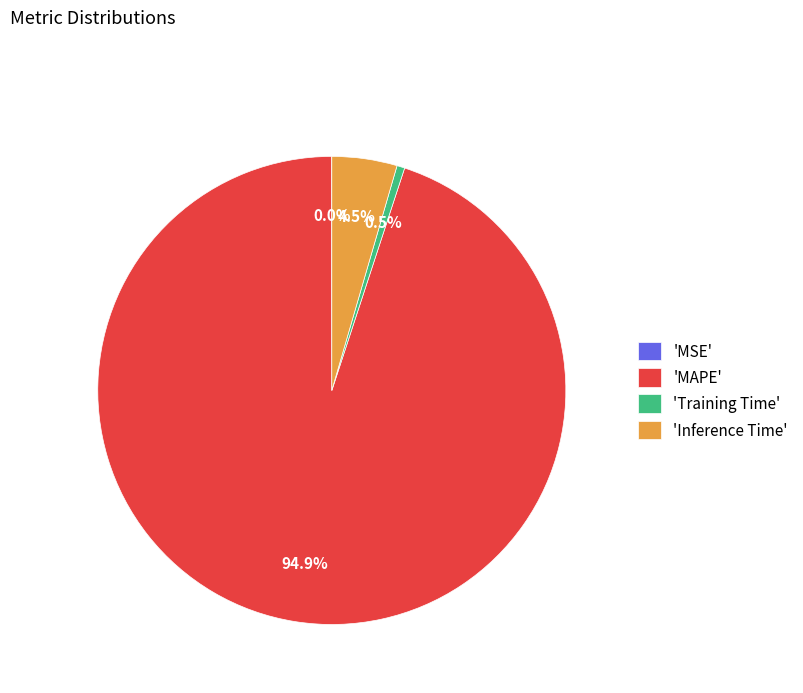

Which slice is the largest?

'MAPE'